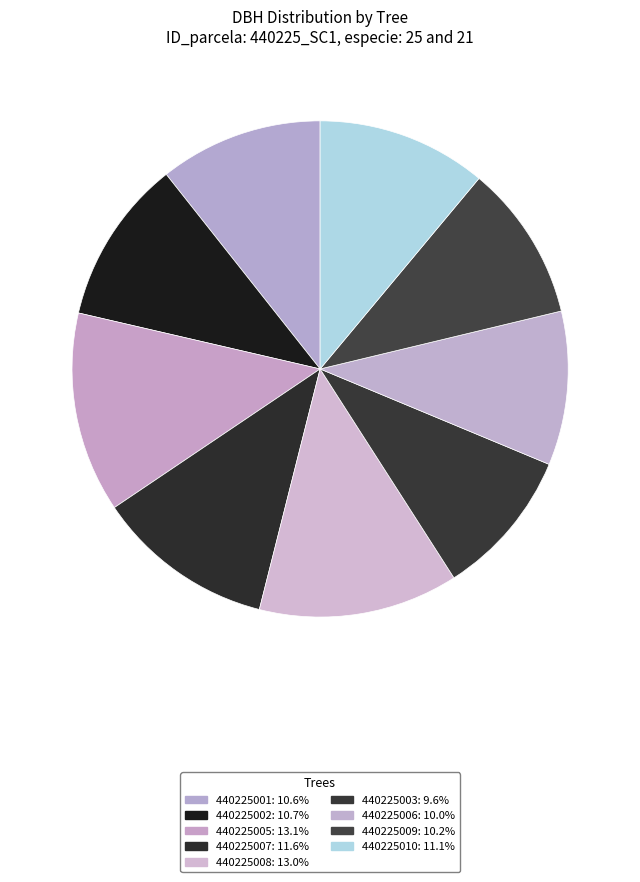

Combined, do 440225007 and 440225008 account for over 50%?

No